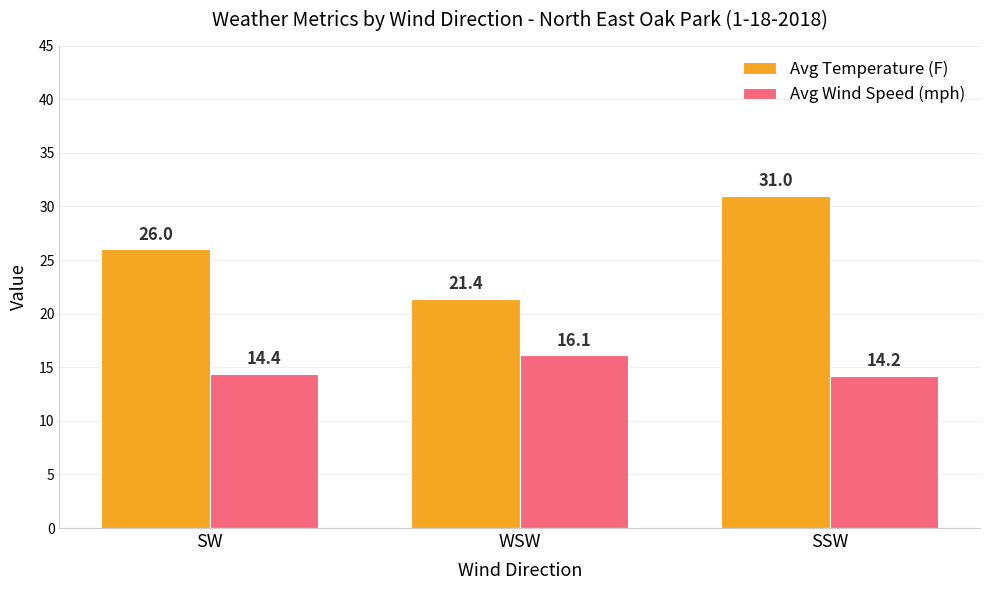

What is the sum of all Avg Temperature (F) values?

78.4